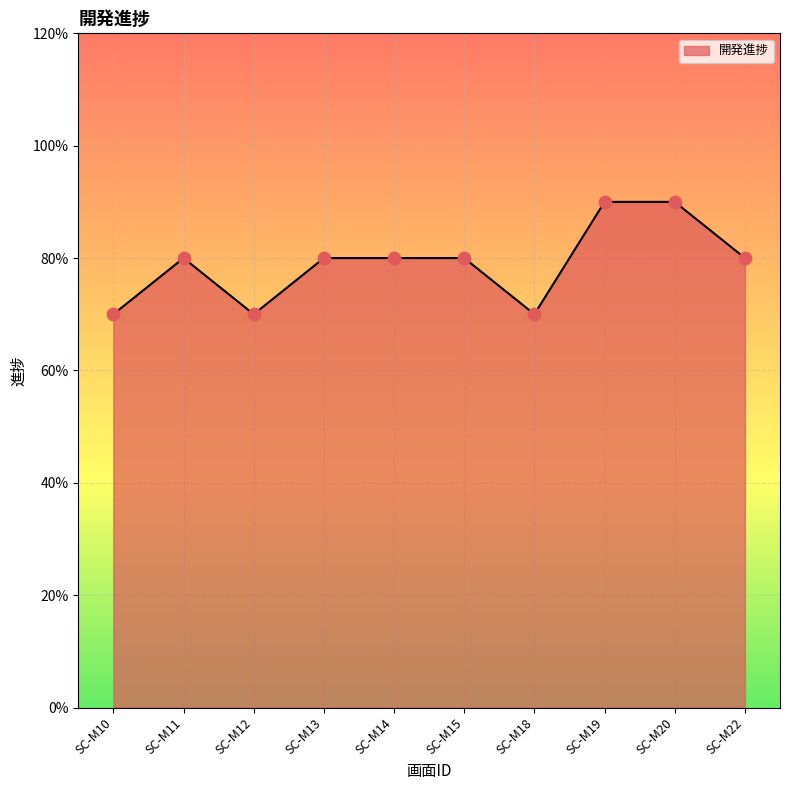

Between SC-M10 and SC-M14, which is larger?

SC-M14